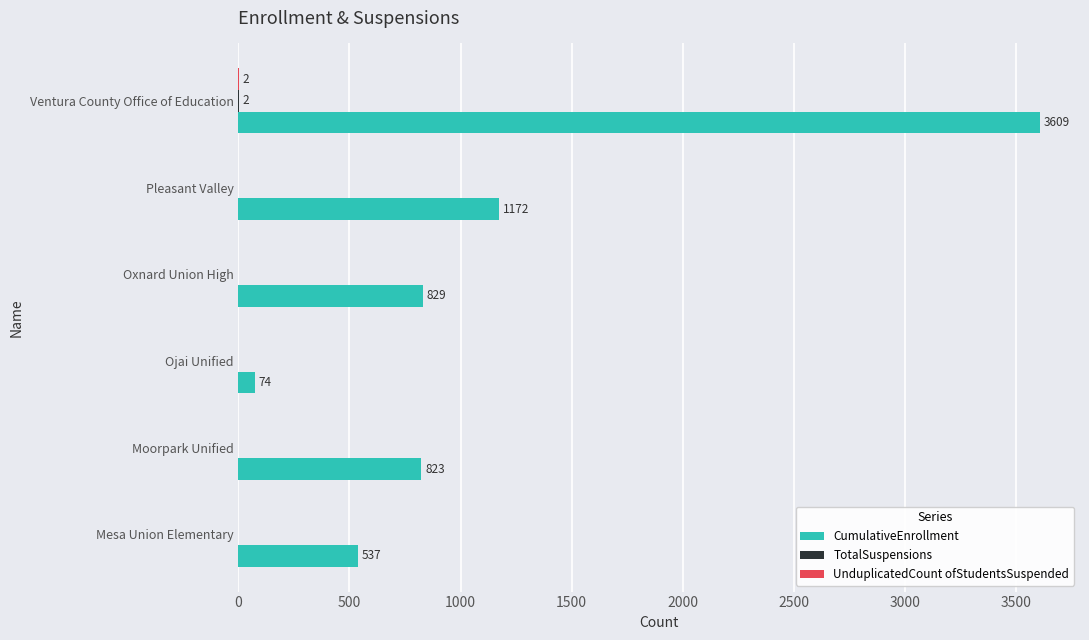

At which category does the chart reach its peak across all series?

Ventura County Office of Education